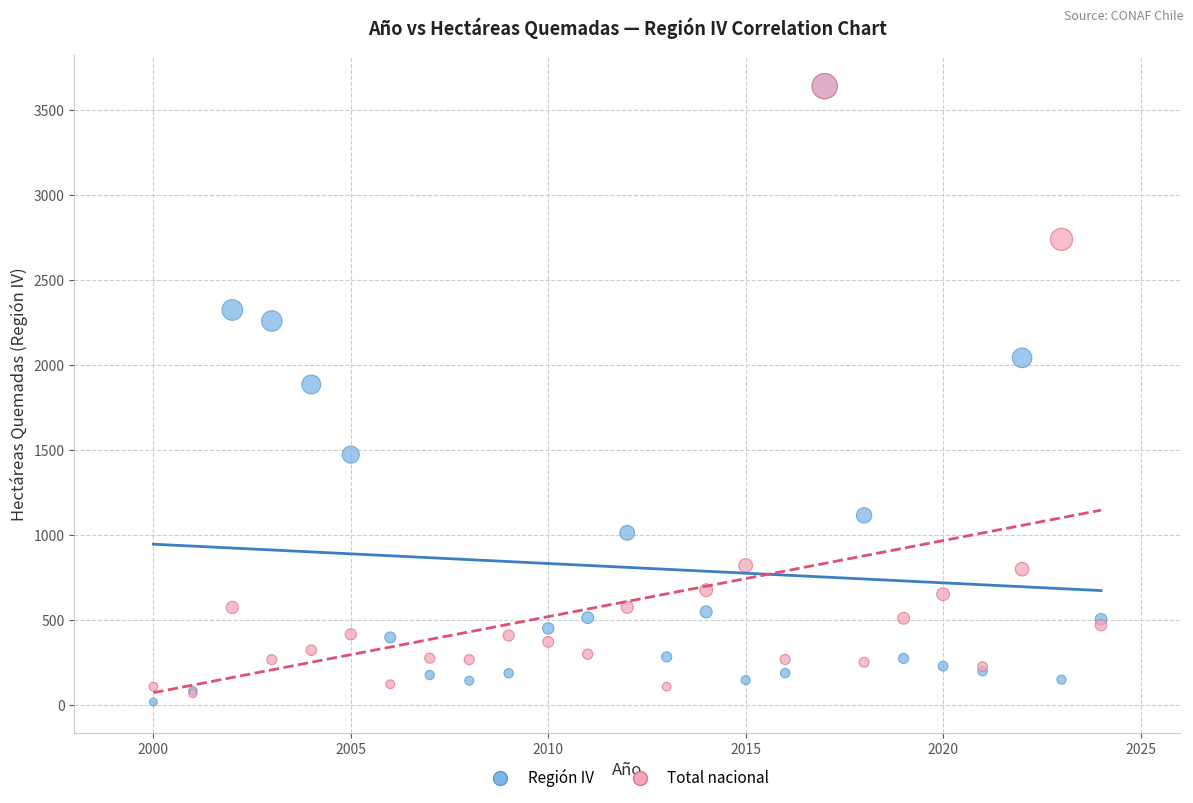

Across all series, what Y value is closest to 1829?

1886.0